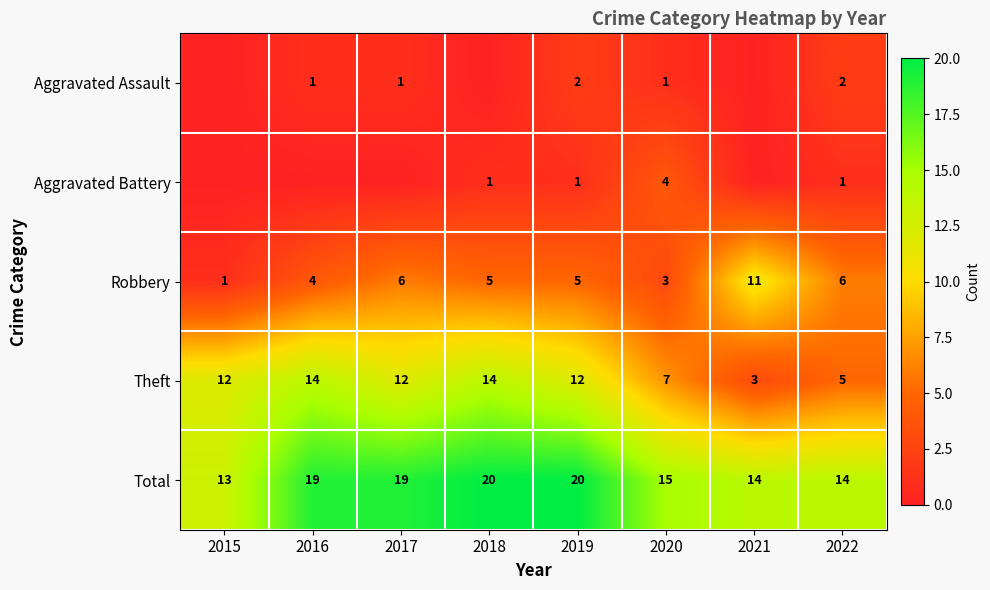

At which category is the sum across all series the highest?

2018